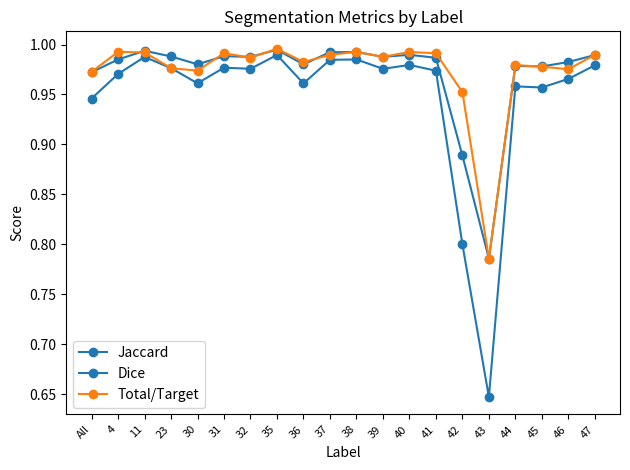

Reading right to left, list all the values displayed in this chart.

Jaccard: 47=1.0	46=1.0	45=1.0	44=1.0	43=0.6	42=0.8	41=1.0	40=1.0	39=1.0	38=1.0	37=1.0	36=1.0	35=1.0	32=1.0	31=1.0	30=1.0	23=1.0	11=1.0	4=1.0	All=0.9
Dice: 47=1.0	46=1.0	45=1.0	44=1.0	43=0.8	42=0.9	41=1.0	40=1.0	39=1.0	38=1.0	37=1.0	36=1.0	35=1.0	32=1.0	31=1.0	30=1.0	23=1.0	11=1.0	4=1.0	All=1.0
Total/Target: 47=1.0	46=1.0	45=1.0	44=1.0	43=0.8	42=1.0	41=1.0	40=1.0	39=1.0	38=1.0	37=1.0	36=1.0	35=1.0	32=1.0	31=1.0	30=1.0	23=1.0	11=1.0	4=1.0	All=1.0